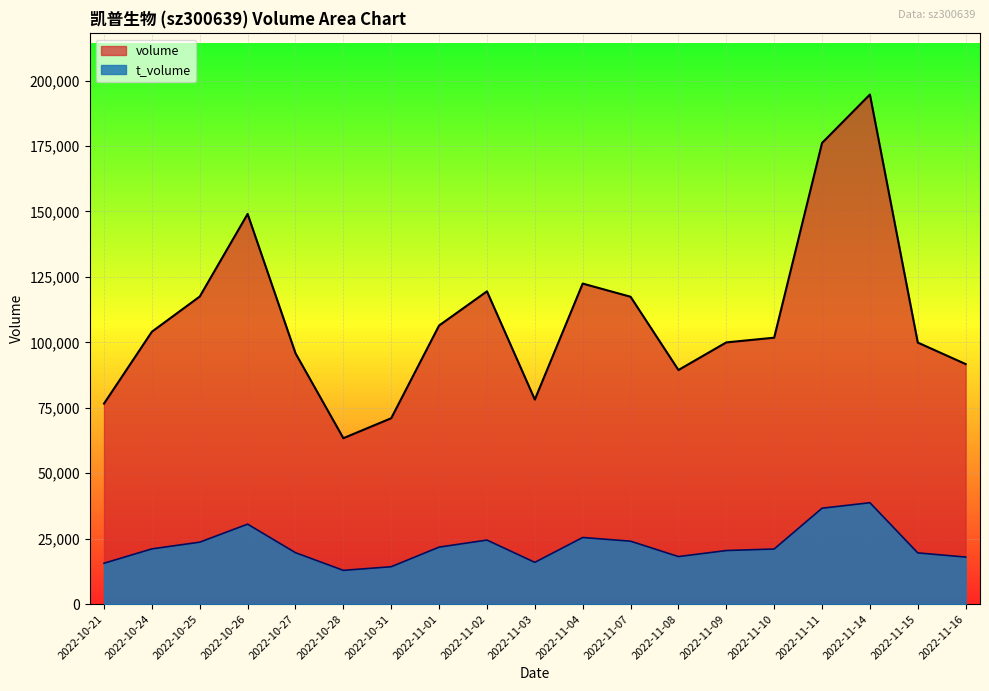

Rank the categories by t_volume value from highest to lowest.

2022-11-14, 2022-11-11, 2022-10-26, 2022-11-04, 2022-11-02, 2022-11-07, 2022-10-25, 2022-11-01, 2022-10-24, 2022-11-10, 2022-11-09, 2022-10-27, 2022-11-15, 2022-11-08, 2022-11-16, 2022-11-03, 2022-10-21, 2022-10-31, 2022-10-28